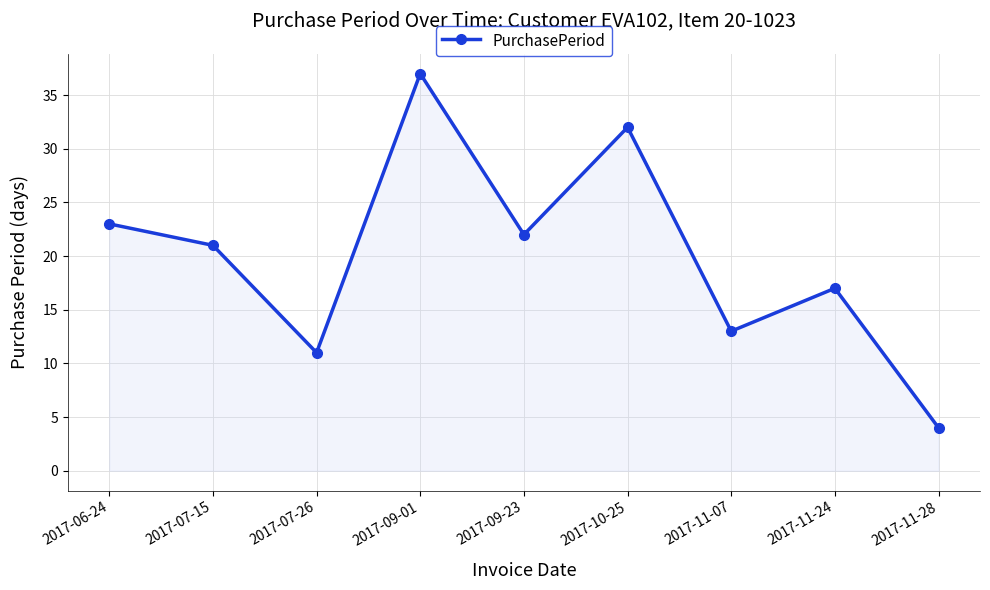

Which category has the highest value across all series?

2017-09-01